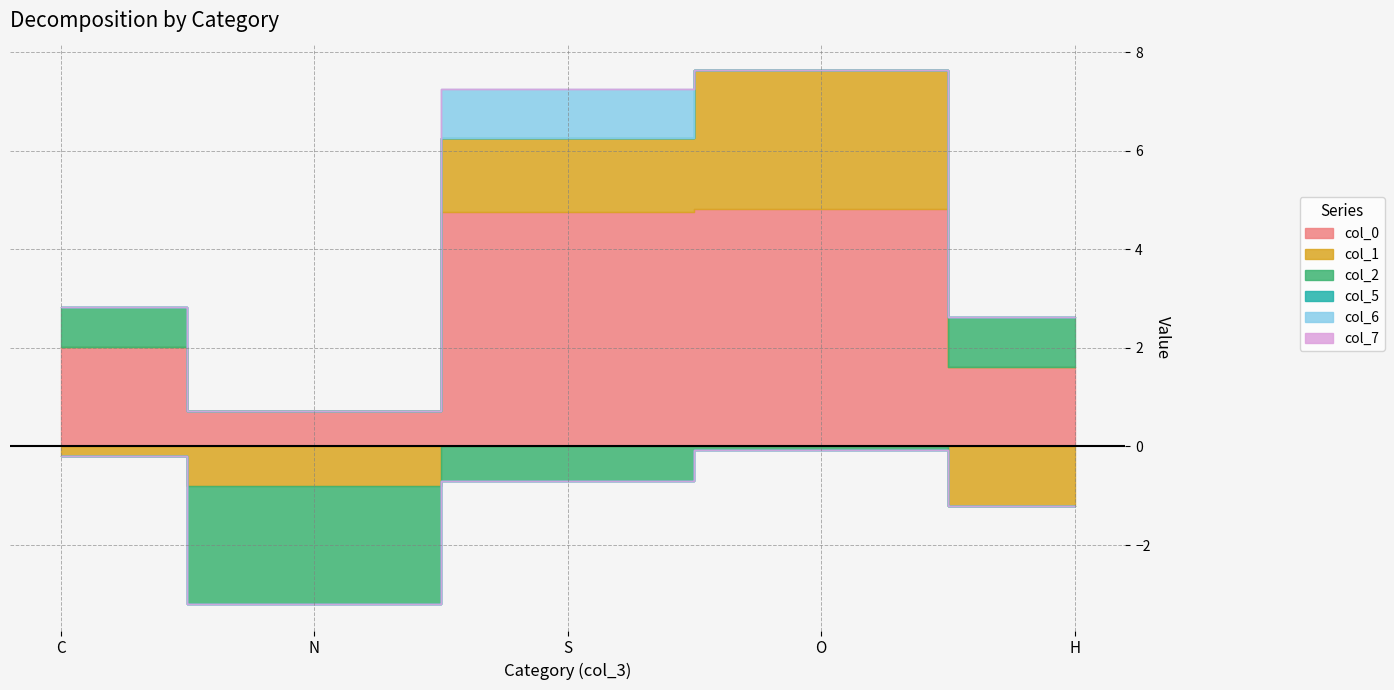

What are all the series names shown in the legend?

col_0, col_1, col_2, col_5, col_6, col_7